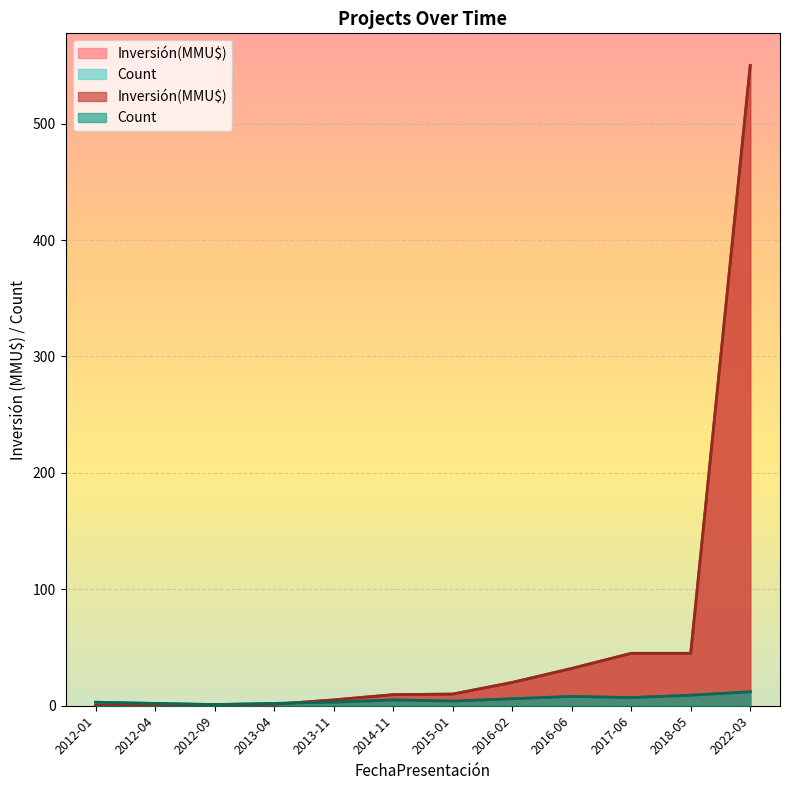

What is the sum of all Inversión(MMU$) values?

719.1